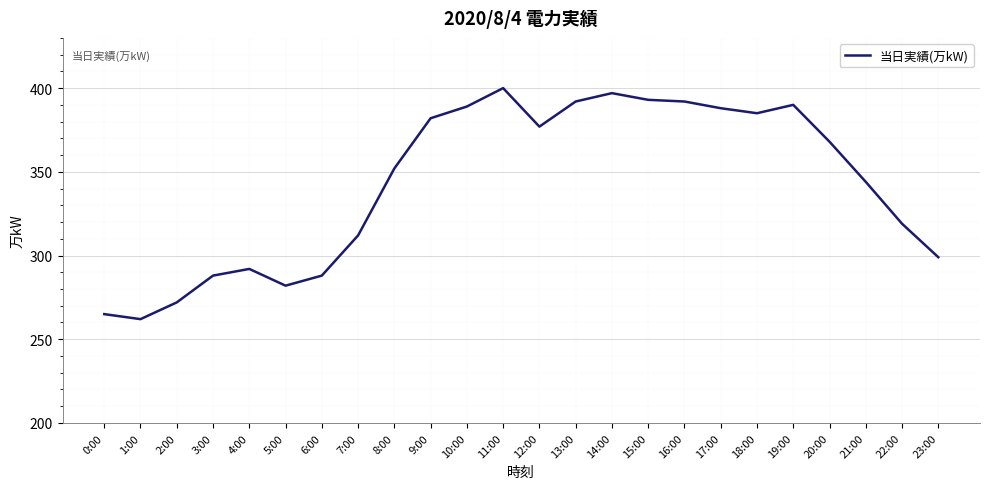

Approximately how many times larger is the value at 21:00 compared to 15:00?

0.9